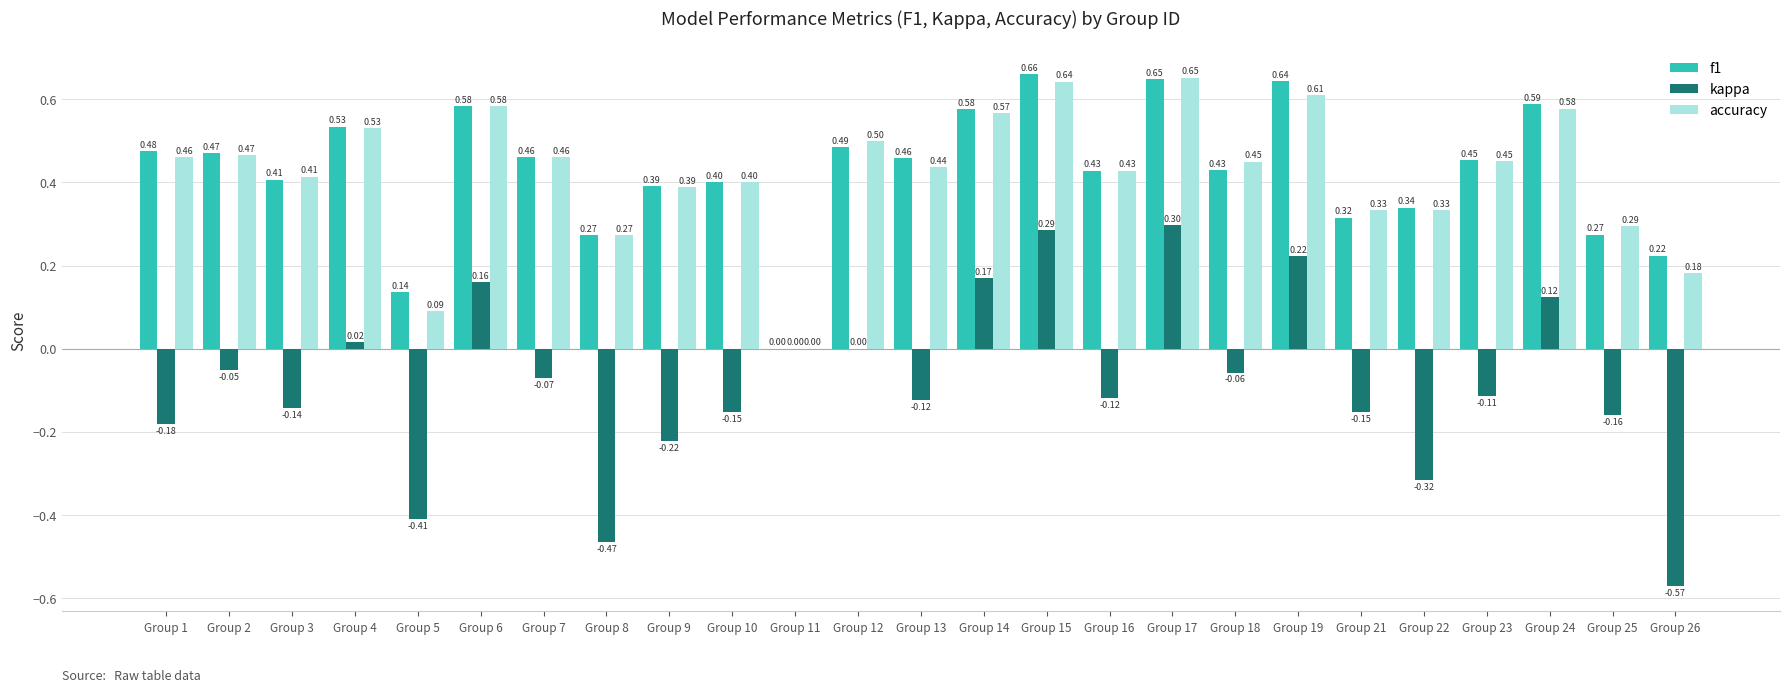

Between Group 9 and Group 10, which series saw the biggest shift?

kappa